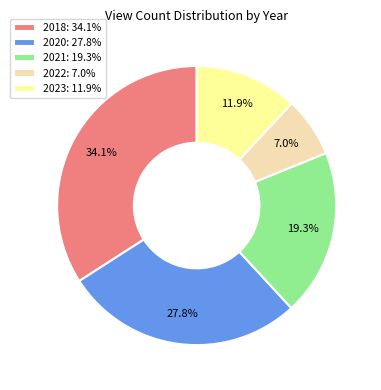

Is there a majority slice in this chart?

No